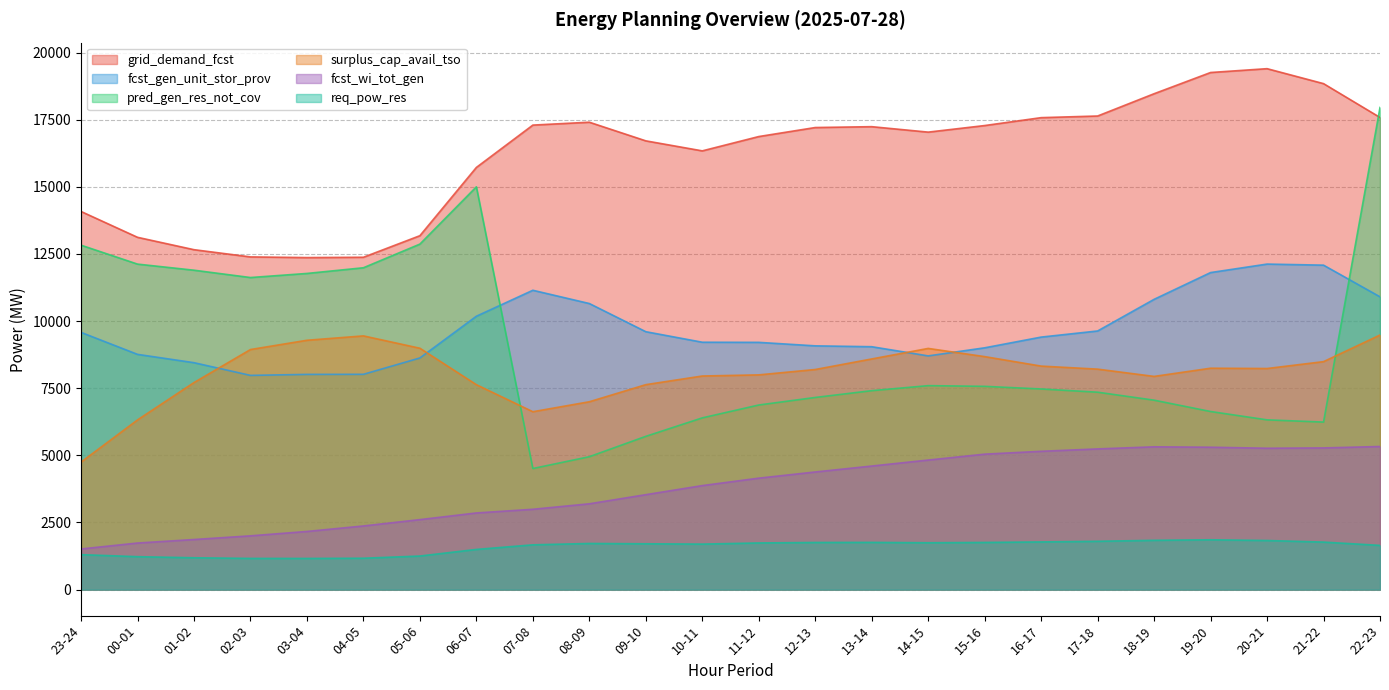

At which label is surplus_cap_avail_tso closest to 7114?

08-09